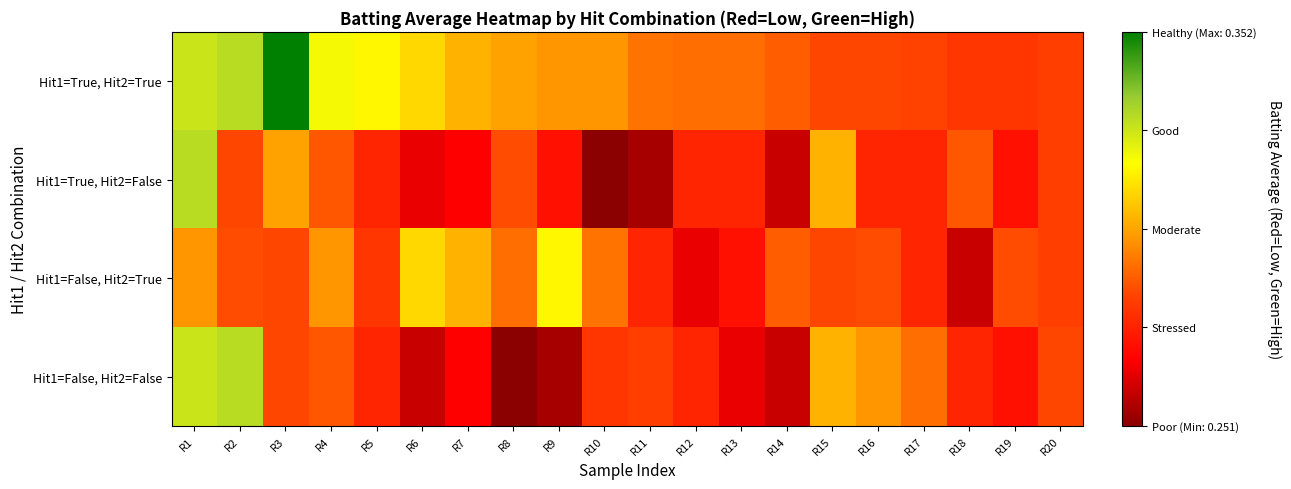

Which series has the largest total across all categories?

Hit1=True, Hit2=True